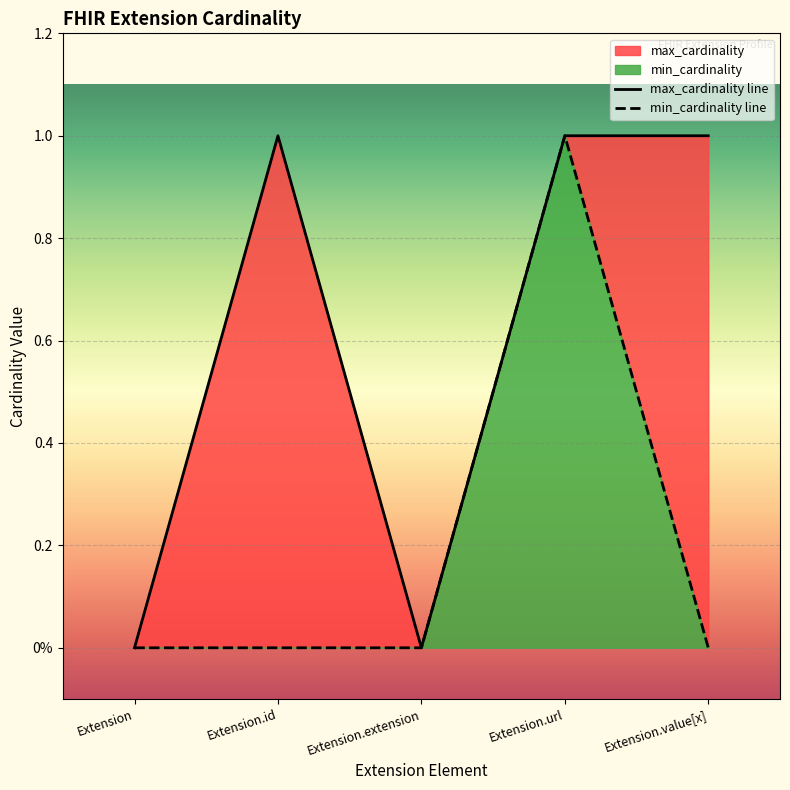

What are all the series names shown in the legend?

min_cardinality, max_cardinality